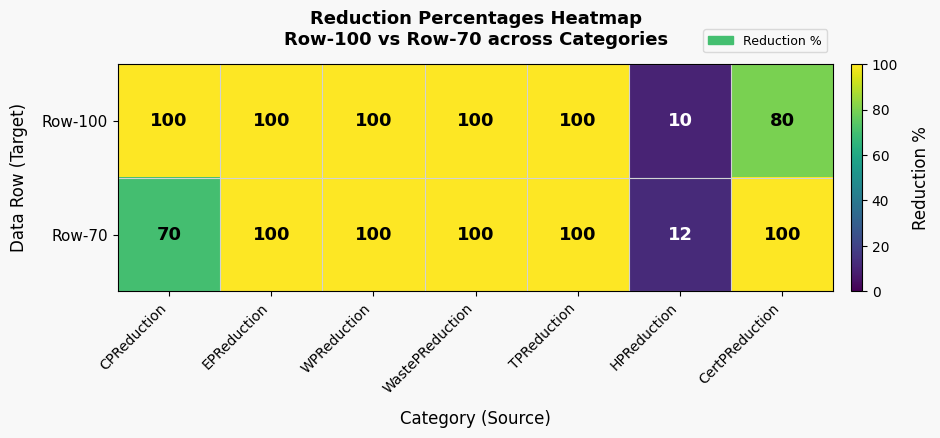

What is the difference between the Row-70 values at CPReduction and CertPReduction?

30